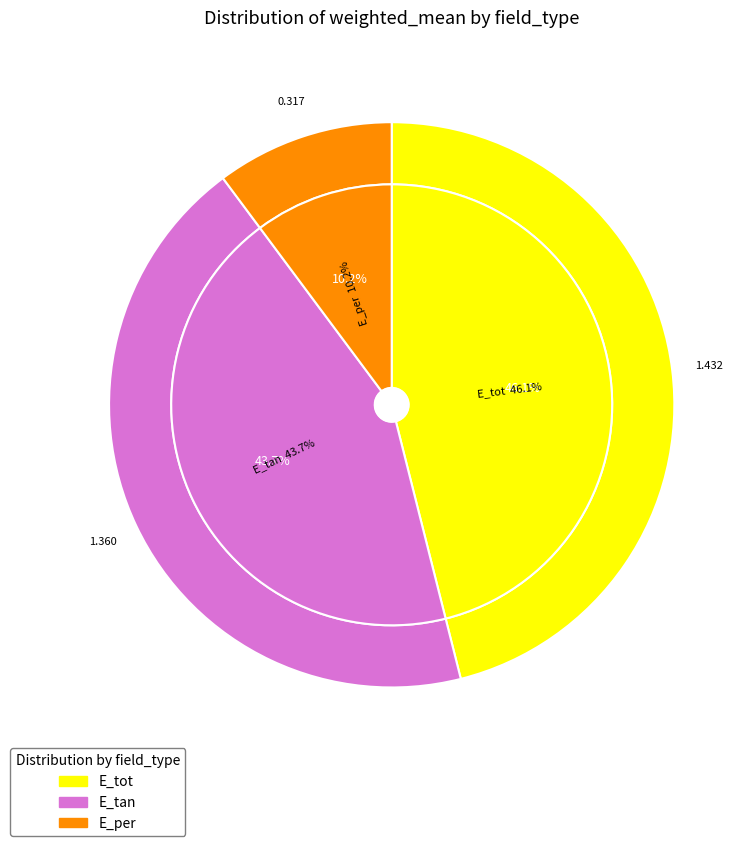

What is the change in value from E_tot to E_tan?

-0.1